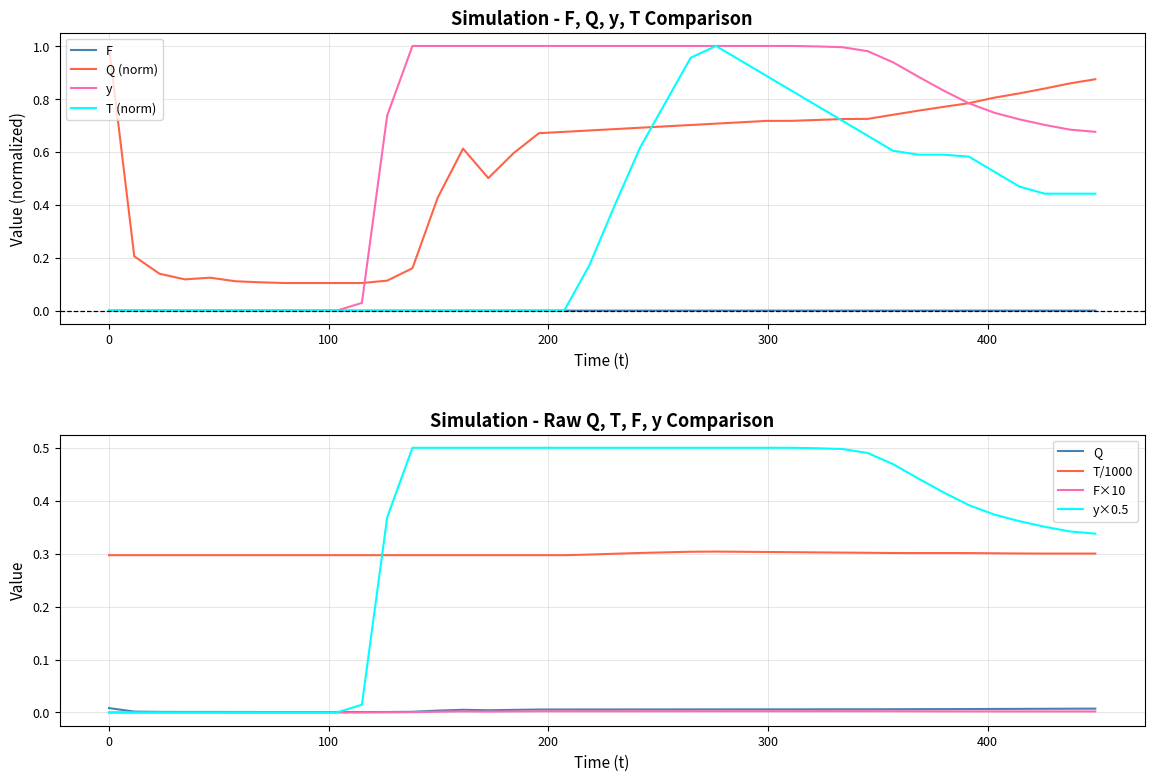

True or false: T/1000 and F×10 cross at least once.

False